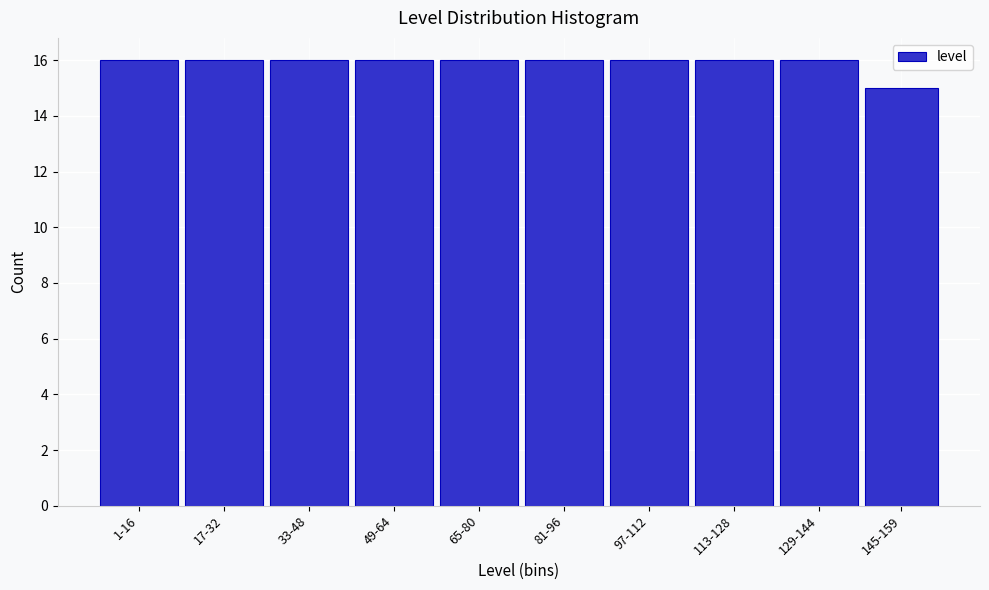

Reading left to right, transcribe all the data shown in this chart.

1-16=16	17-32=16	33-48=16	49-64=16	65-80=16	81-96=16	97-112=16	113-128=16	129-144=16	145-159=15